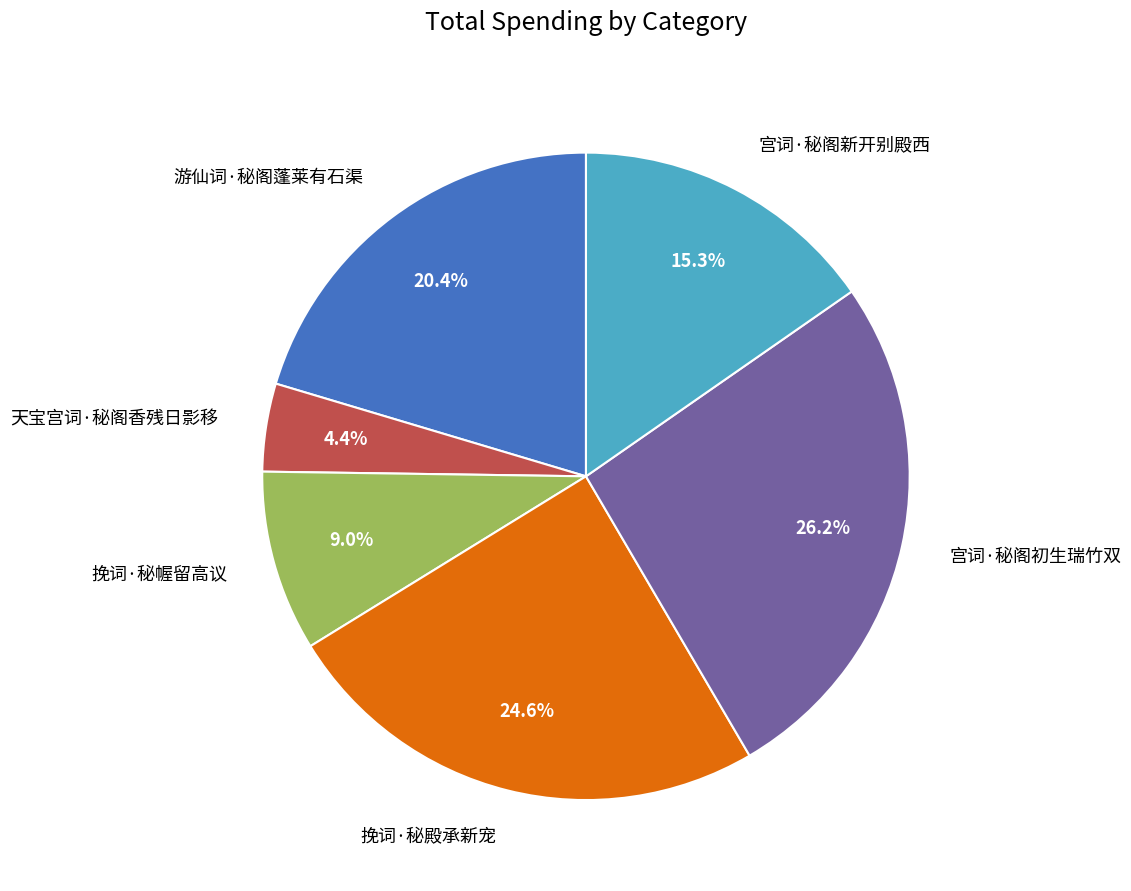

The 天宝宫词·秘阁香残日影移 slice represents 4% of the pie. True or false?

True